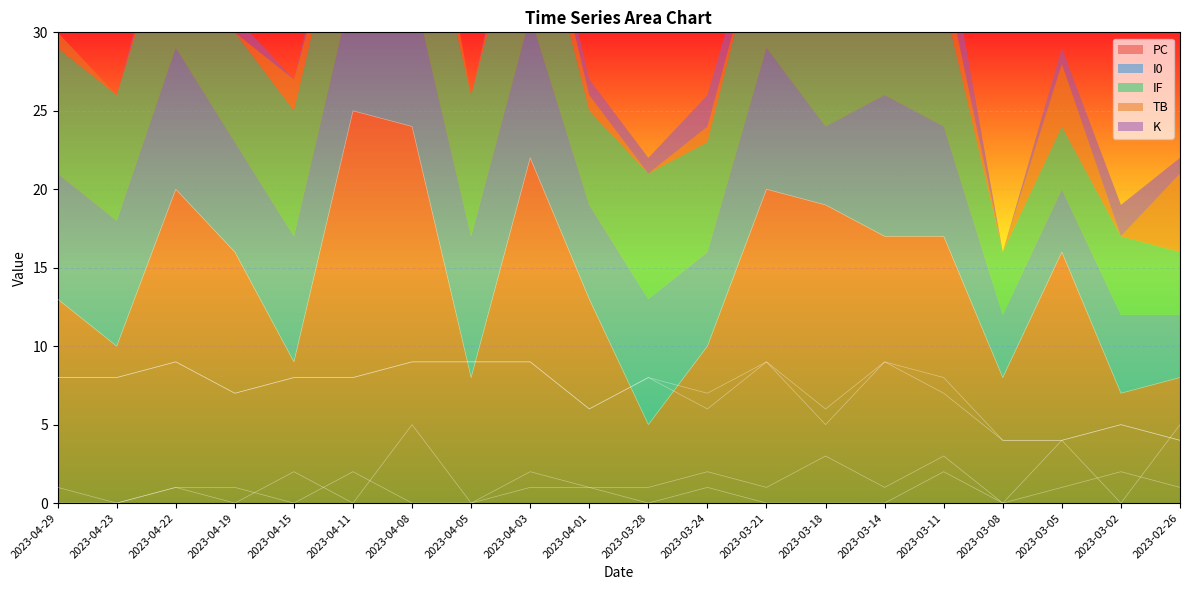

Is it true that PC equals 8 at 2023-03-21?

False